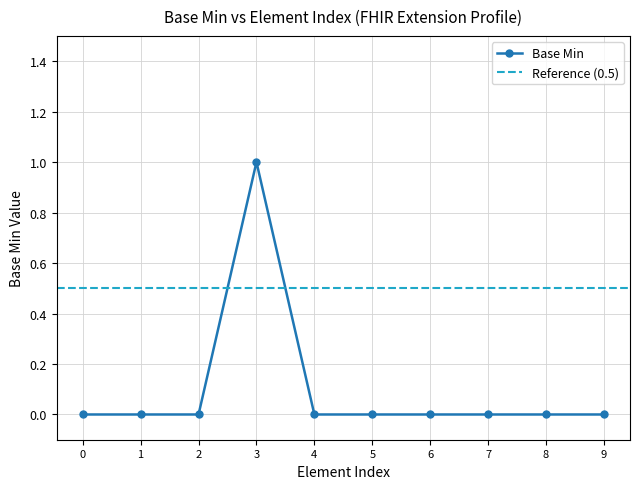

How many interior local peaks (higher than both neighbors) does the data have?

1